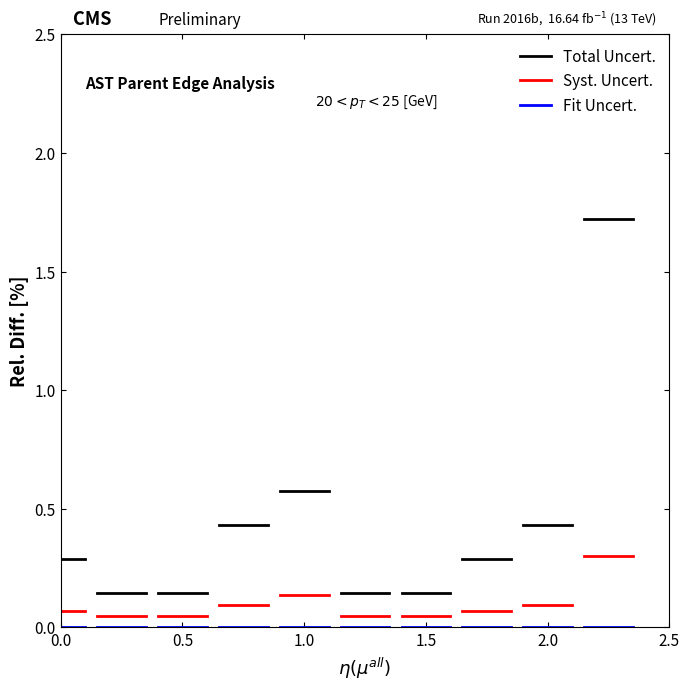

Which series has the largest total across all categories?

Total Uncert.